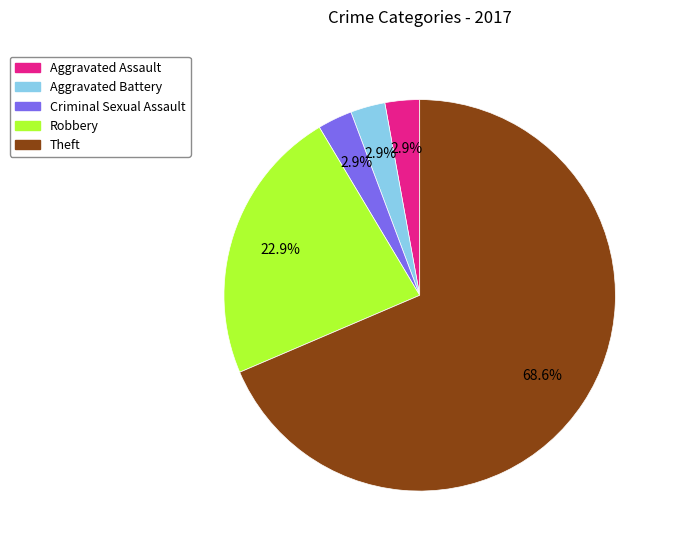

To the nearest percent, what portion does Robbery represent?

23%